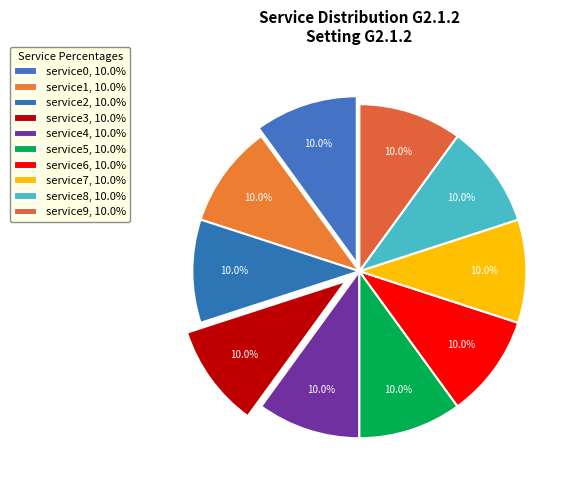

The service2 slice represents 1% of the pie. True or false?

False